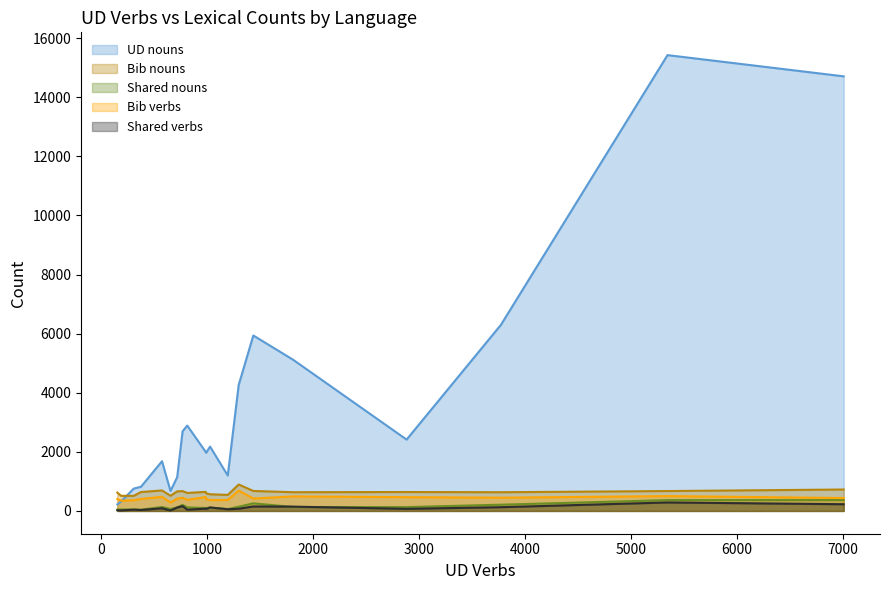

The Bib nouns series shows 303 at slk. True or false?

False